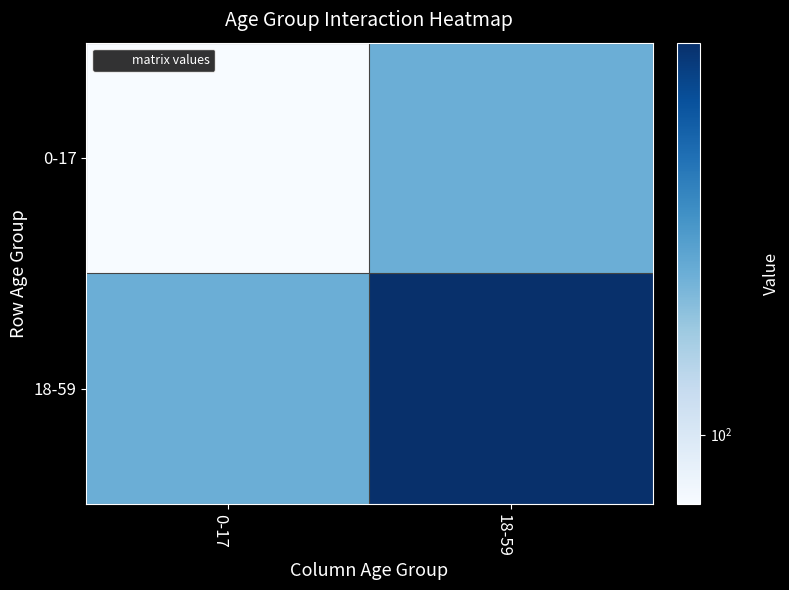

List the series in order of their overall mean, lowest first.

0-17, 18-59